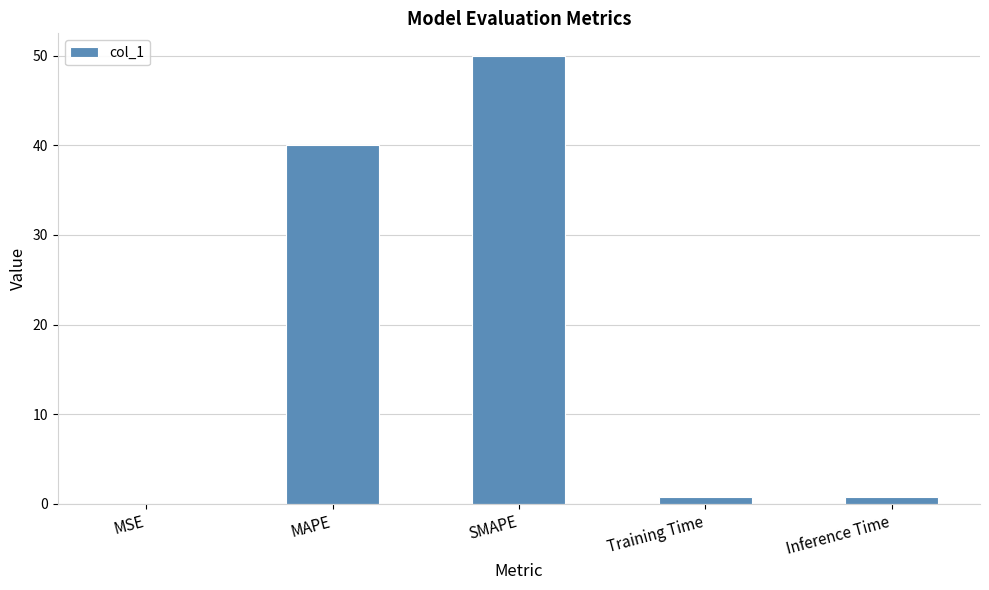

What is the maximum value shown in the chart?

50.0